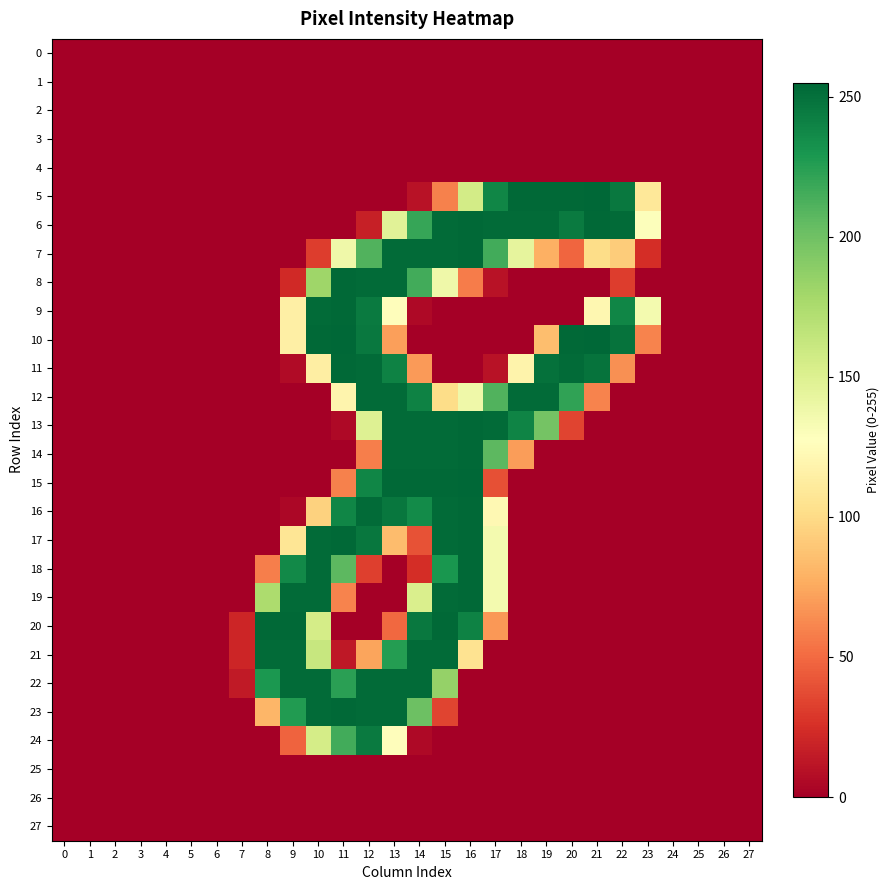

Which label corresponds to the largest value in the chart?

21